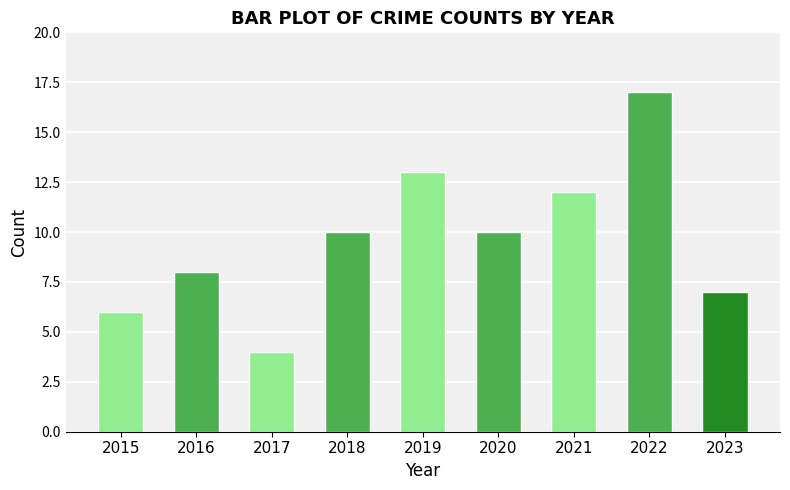

What is the change in value from 2019 to 2020?

-3